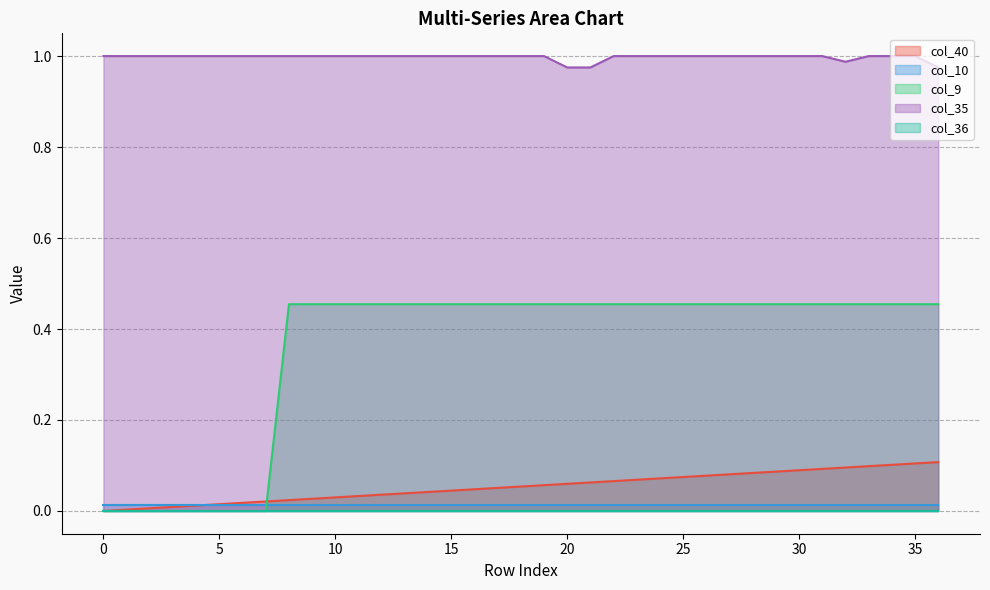

How many categories are shown in the chart?

37